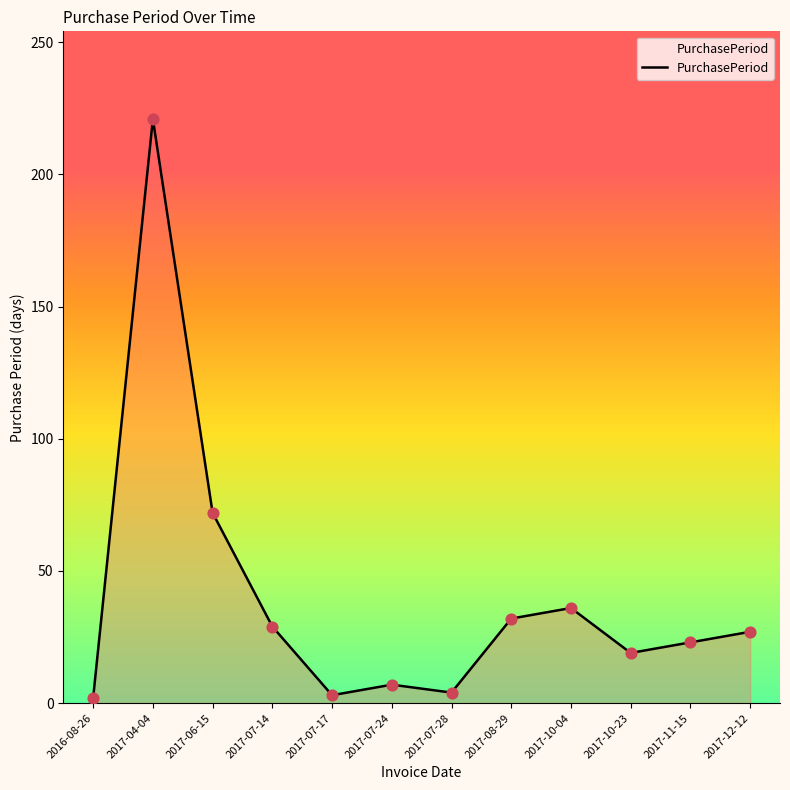

Approximately how many times larger is the value at 2017-07-14 compared to 2017-07-28?

7.2